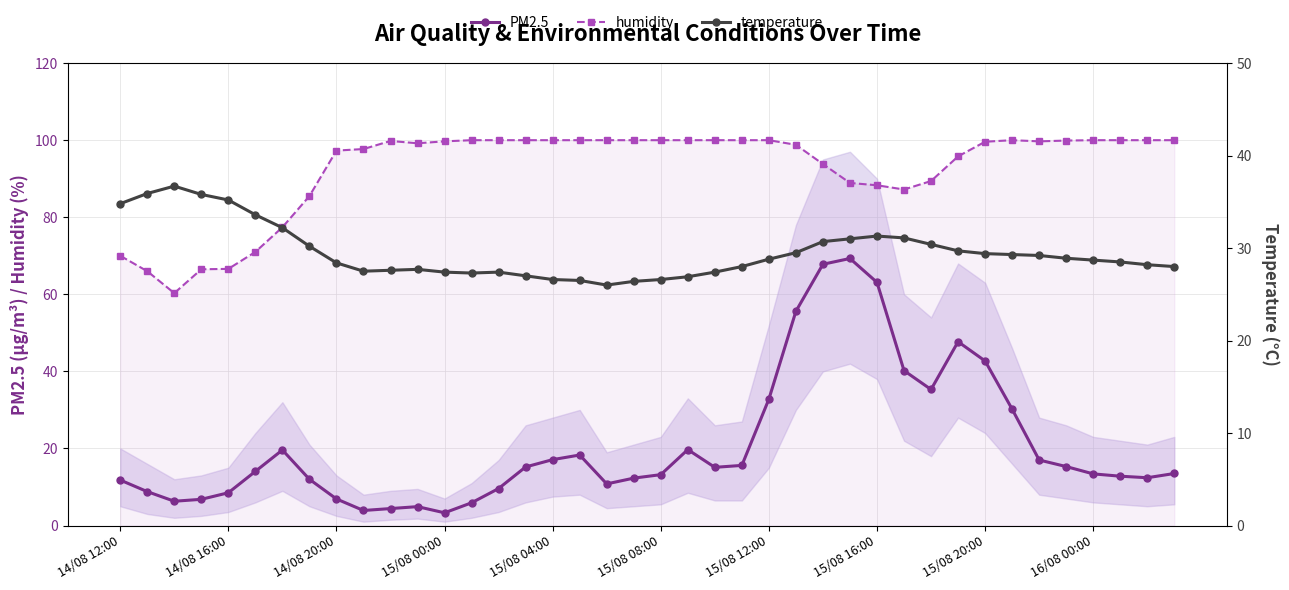

Reading left to right, extract all data points from this chart.

PM2.5: 11.8	8.8	6.3	6.8	8.5	14.1	19.6	12.0	6.9	3.9	4.4	4.9	3.3	5.9	9.6	15.2	17.1	18.3	10.8	12.3	13.2	19.7	15.1	15.6	32.8	55.6	67.8	69.3	63.1	40.2	35.3	47.7	42.7	30.2	17.0	15.3	13.4	12.8	12.4	13.5
humidity: 70.0	66.0	60.3	66.5	66.6	71.0	77.4	85.5	97.3	97.7	99.8	99.2	99.7	100.0	100.0	100.0	100.0	100.0	100.0	100.0	100.0	100.0	100.0	100.0	100.0	98.8	93.8	88.9	88.3	87.2	89.4	95.8	99.6	100.0	99.7	99.9	100.0	100.0	100.0	100.0
temperature: 34.8	35.9	36.7	35.8	35.2	33.6	32.2	30.2	28.4	27.5	27.6	27.7	27.4	27.3	27.4	27.0	26.6	26.5	26.0	26.4	26.6	26.9	27.4	28.0	28.8	29.5	30.7	31.0	31.3	31.1	30.4	29.7	29.4	29.3	29.2	28.9	28.7	28.5	28.2	28.0